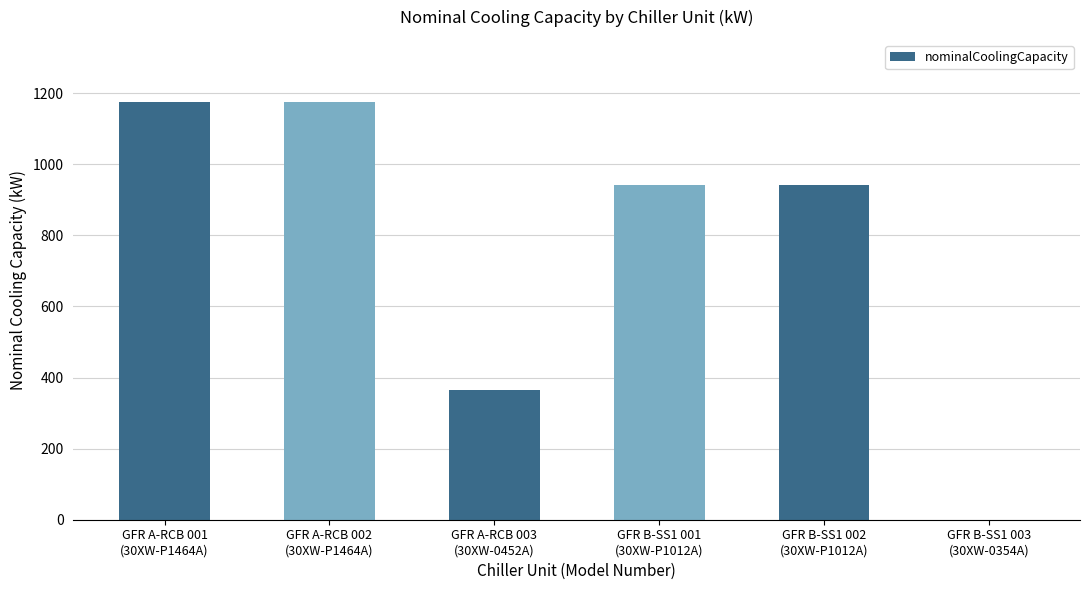

What is the greatest value displayed?

1174